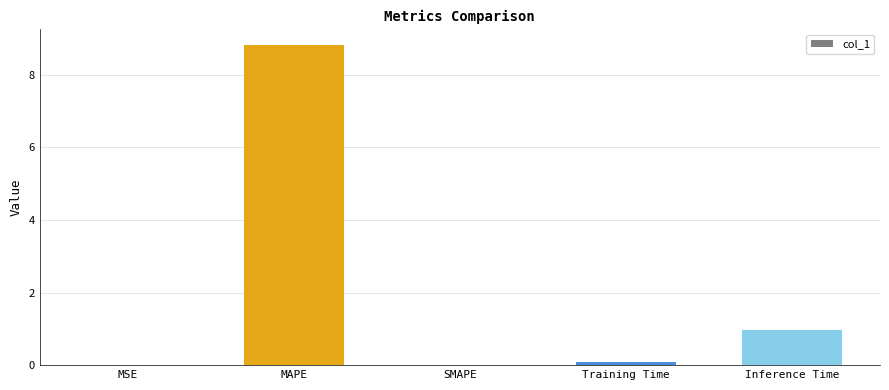

How many series are shown in this chart?

1